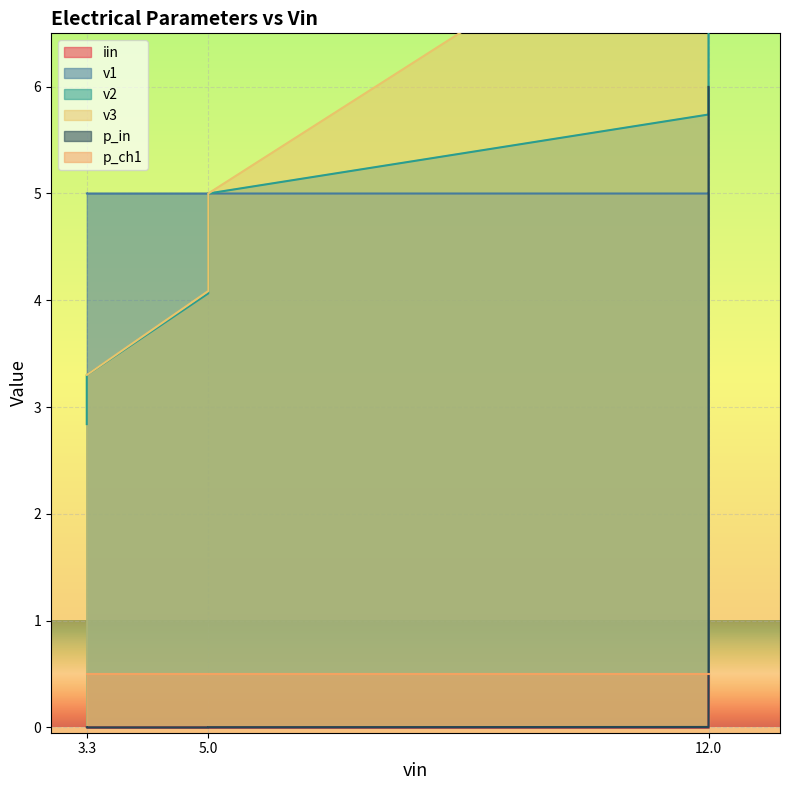

Count the number of data series in this chart.

6